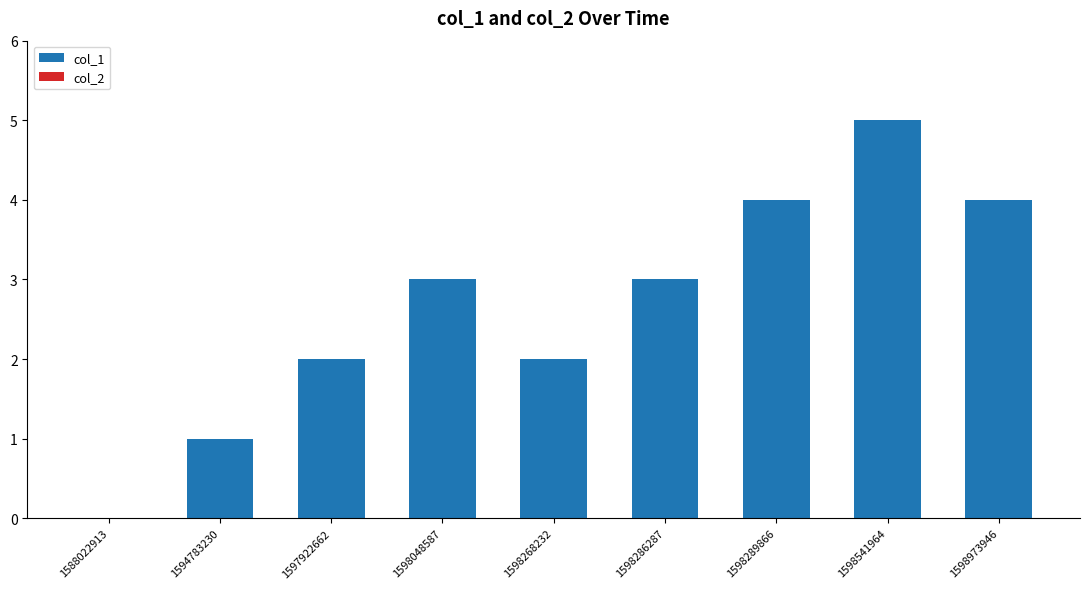

What is the change in value from 1594783230 to 1598268232?

+1